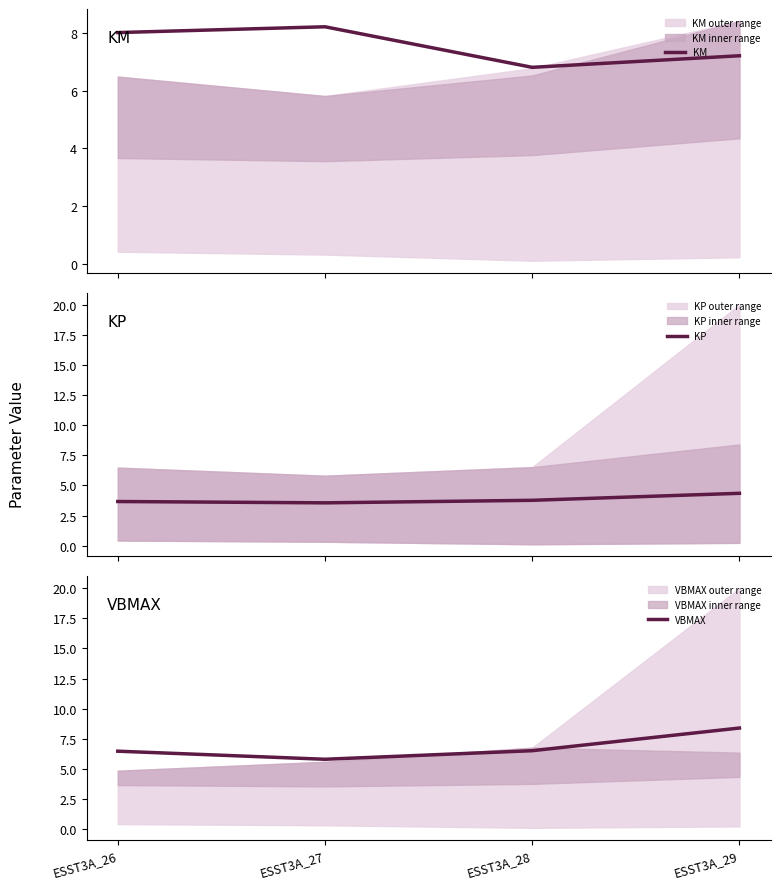

What is the difference between the highest and lowest values at ESST3A_29?

4.1